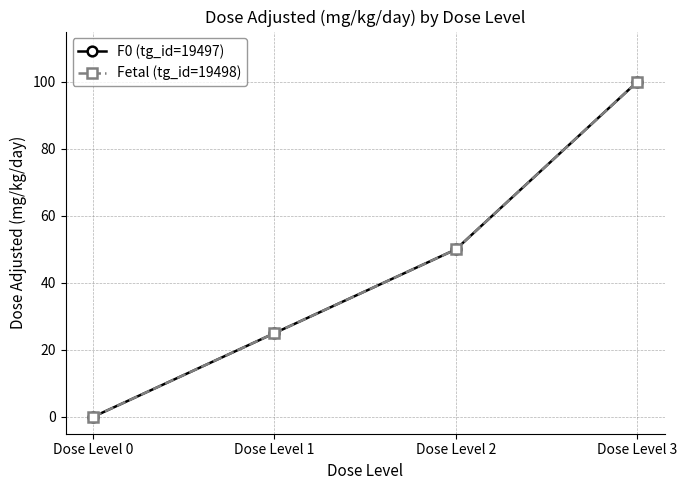

Is it true that Fetal (tg_id=19498) equals -39 at Dose Level 0?

False